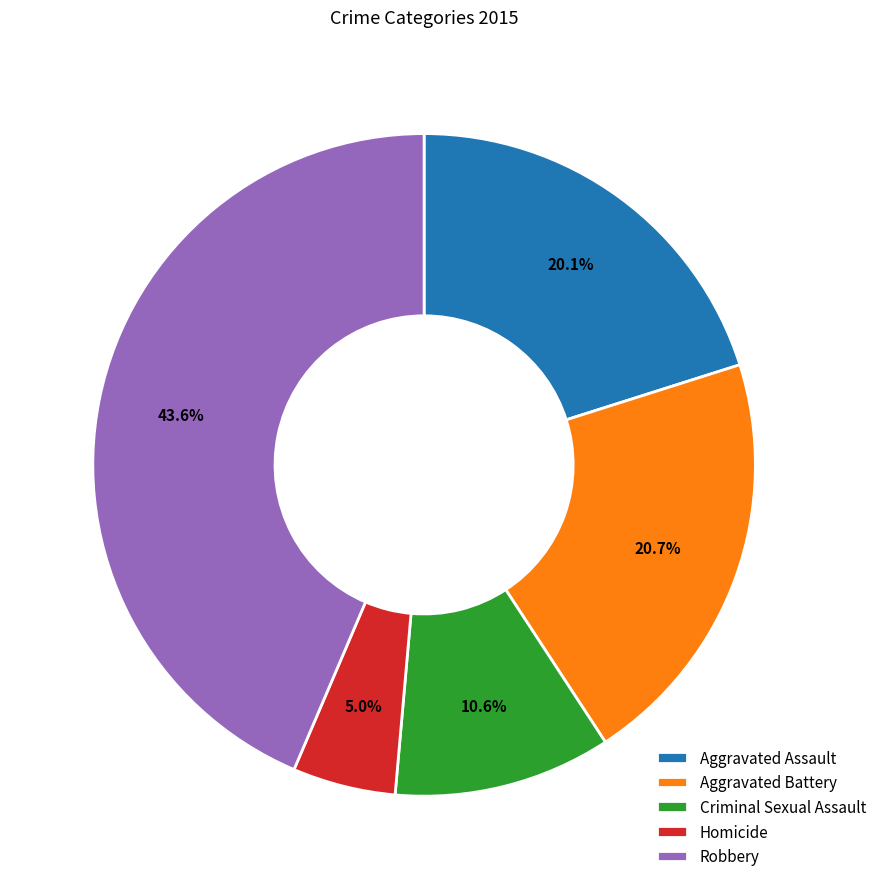

Is there any slice that represents more than half of the pie?

No